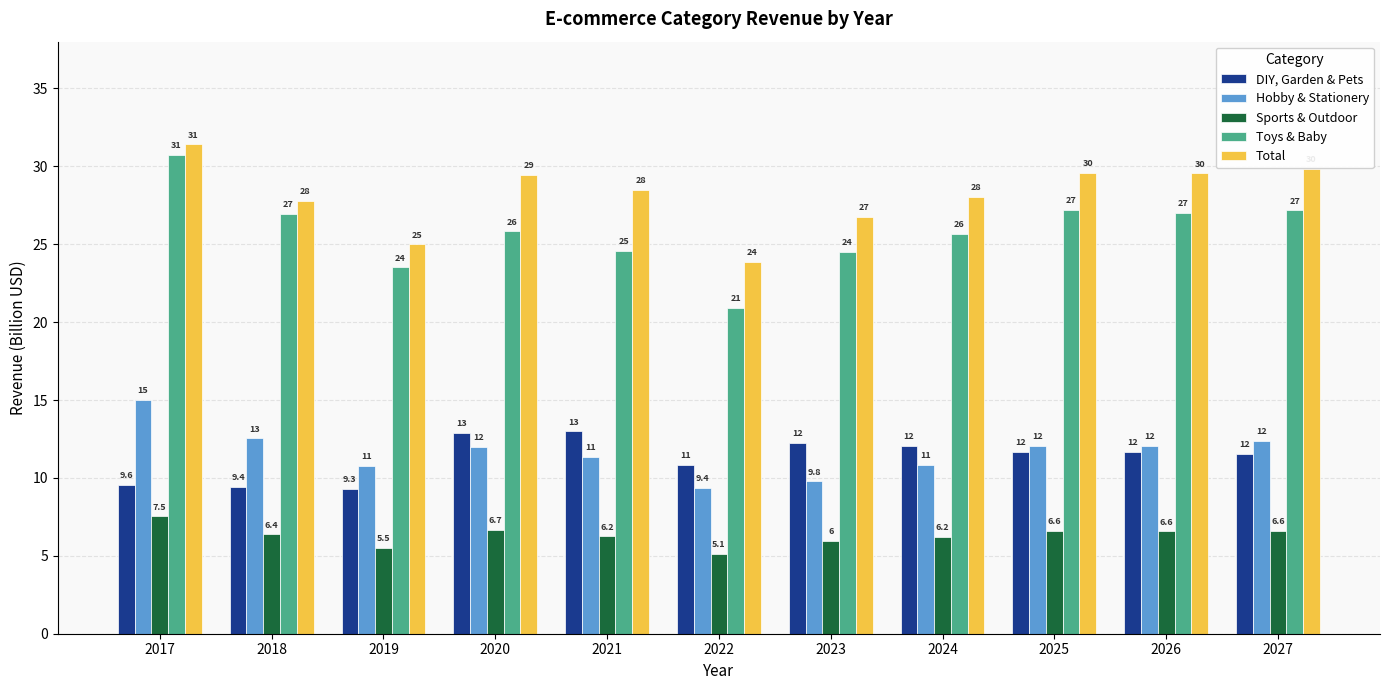

What are all the series names shown in the legend?

DIY, Garden & Pets, Hobby & Stationery, Sports & Outdoor, Toys & Baby, Total